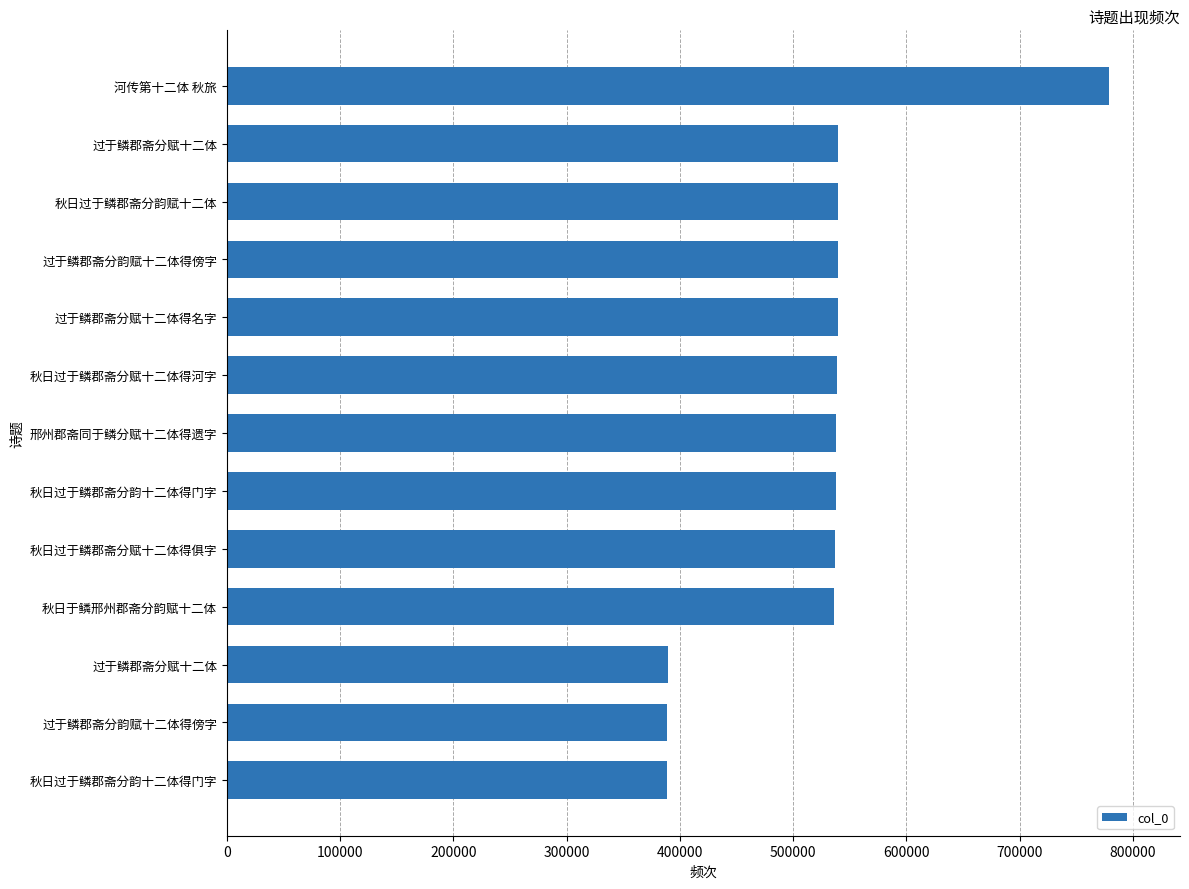

Are the bars horizontal?

Yes